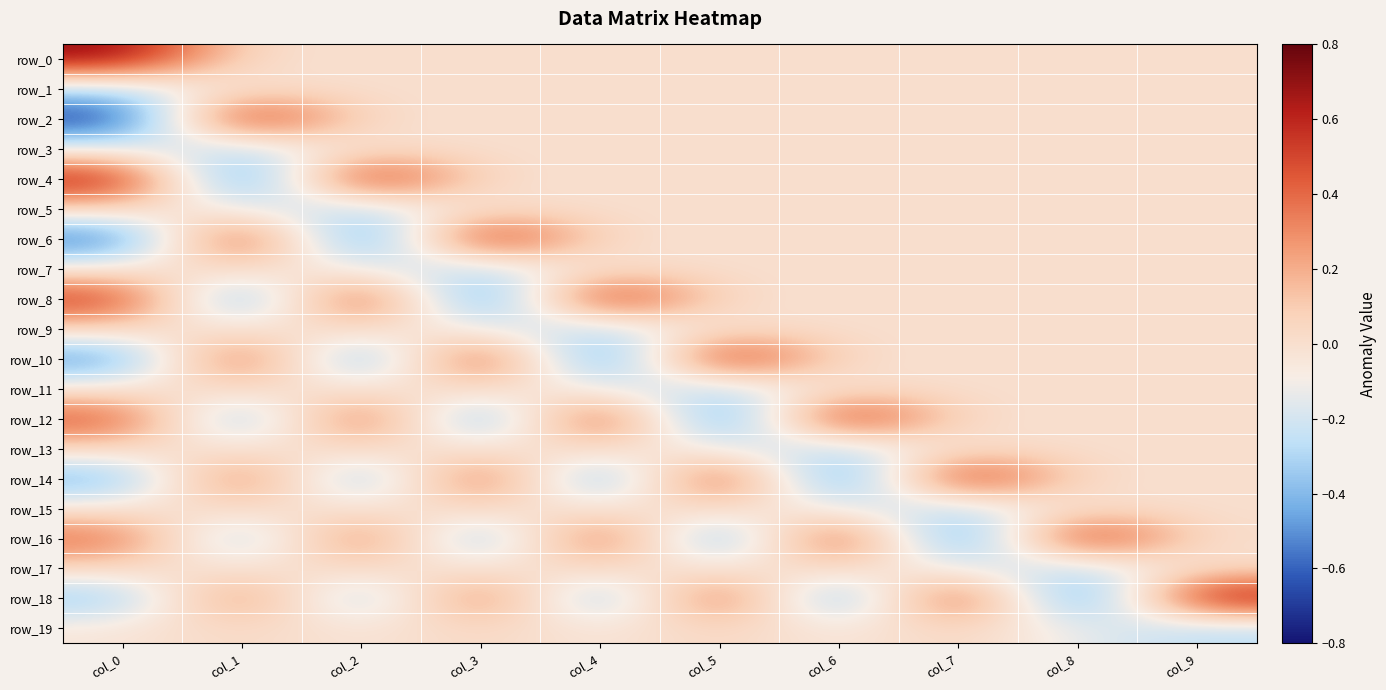

Reading right to left, extract all data points from this chart.

row_0: 0.0	0.0	0.0	0.0	0.0	0.0	0.0	0.0	0.0	0.7
row_1: 0.0	0.0	0.0	0.0	0.0	0.0	0.0	0.0	0.0	-0.3
row_2: 0.0	0.0	0.0	0.0	0.0	0.0	0.0	0.0	0.7	-0.8
row_3: 0.0	0.0	0.0	0.0	0.0	0.0	0.0	0.0	-0.3	-0.1
row_4: 0.0	0.0	0.0	0.0	0.0	0.0	0.0	0.7	-0.8	0.7
row_5: 0.0	0.0	0.0	0.0	0.0	0.0	0.0	-0.3	-0.1	0.1
row_6: 0.0	0.0	0.0	0.0	0.0	0.0	0.7	-0.8	0.7	-0.6
row_7: 0.0	0.0	0.0	0.0	0.0	0.0	-0.3	-0.1	0.1	-0.1
row_8: 0.0	0.0	0.0	0.0	0.0	0.7	-0.8	0.7	-0.6	0.6
row_9: 0.0	0.0	0.0	0.0	0.0	-0.3	-0.1	0.1	-0.1	0.1
row_10: 0.0	0.0	0.0	0.0	0.7	-0.8	0.7	-0.6	0.6	-0.5
row_11: 0.0	0.0	0.0	0.0	-0.3	-0.1	0.1	-0.1	0.1	-0.1
row_12: 0.0	0.0	0.0	0.7	-0.8	0.7	-0.6	0.6	-0.5	0.5
row_13: 0.0	0.0	0.0	-0.3	-0.1	0.1	-0.1	0.1	-0.1	0.1
row_14: 0.0	0.0	0.7	-0.8	0.7	-0.6	0.6	-0.5	0.5	-0.5
row_15: 0.0	0.0	-0.3	-0.1	0.1	-0.1	0.1	-0.1	0.1	-0.0
row_16: 0.0	0.7	-0.8	0.7	-0.6	0.6	-0.5	0.5	-0.5	0.4
row_17: 0.0	-0.3	-0.1	0.1	-0.1	0.1	-0.1	0.1	-0.0	0.0
row_18: 0.7	-0.8	0.7	-0.6	0.6	-0.5	0.5	-0.5	0.4	-0.4
row_19: -0.3	-0.1	0.1	-0.1	0.1	-0.1	0.1	-0.0	0.0	-0.0